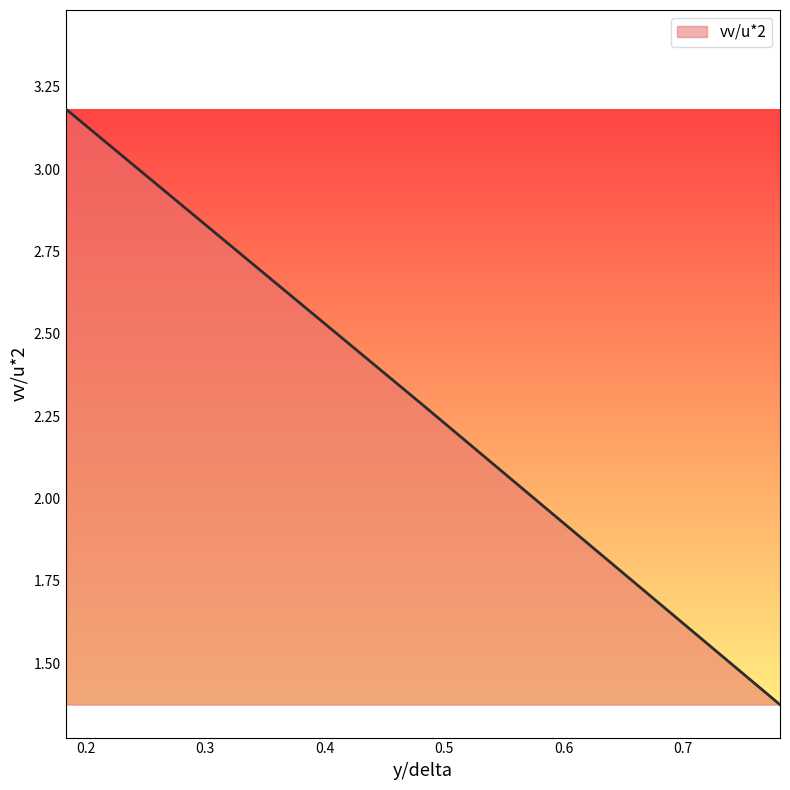

What is the greatest value displayed?

3.2